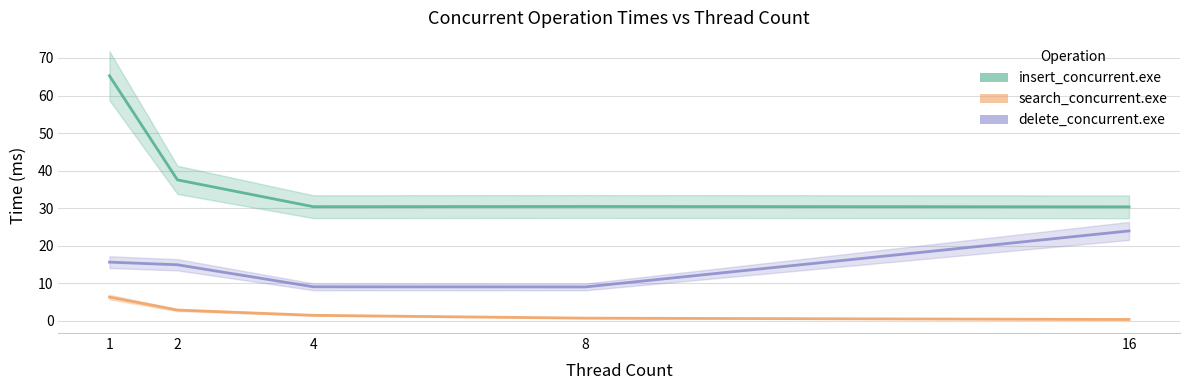

What is the difference between the maximum and second lowest values in the insert_concurrent.exe series?

34.8